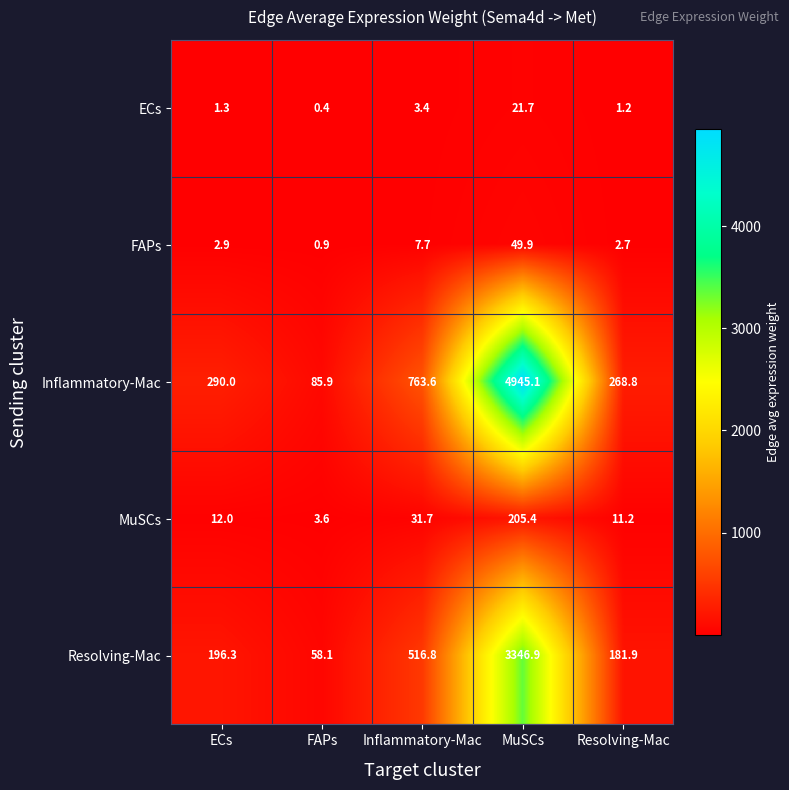

Reading left to right, list all the values displayed in this chart.

ECs: ECs=1.3	FAPs=0.4	Inflammatory-Mac=3.4	MuSCs=21.7	Resolving-Mac=1.2
FAPs: ECs=2.9	FAPs=0.9	Inflammatory-Mac=7.7	MuSCs=49.9	Resolving-Mac=2.7
Inflammatory-Mac: ECs=290.0	FAPs=85.9	Inflammatory-Mac=763.6	MuSCs=4945.1	Resolving-Mac=268.8
MuSCs: ECs=12.0	FAPs=3.6	Inflammatory-Mac=31.7	MuSCs=205.4	Resolving-Mac=11.2
Resolving-Mac: ECs=196.3	FAPs=58.1	Inflammatory-Mac=516.8	MuSCs=3346.9	Resolving-Mac=181.9